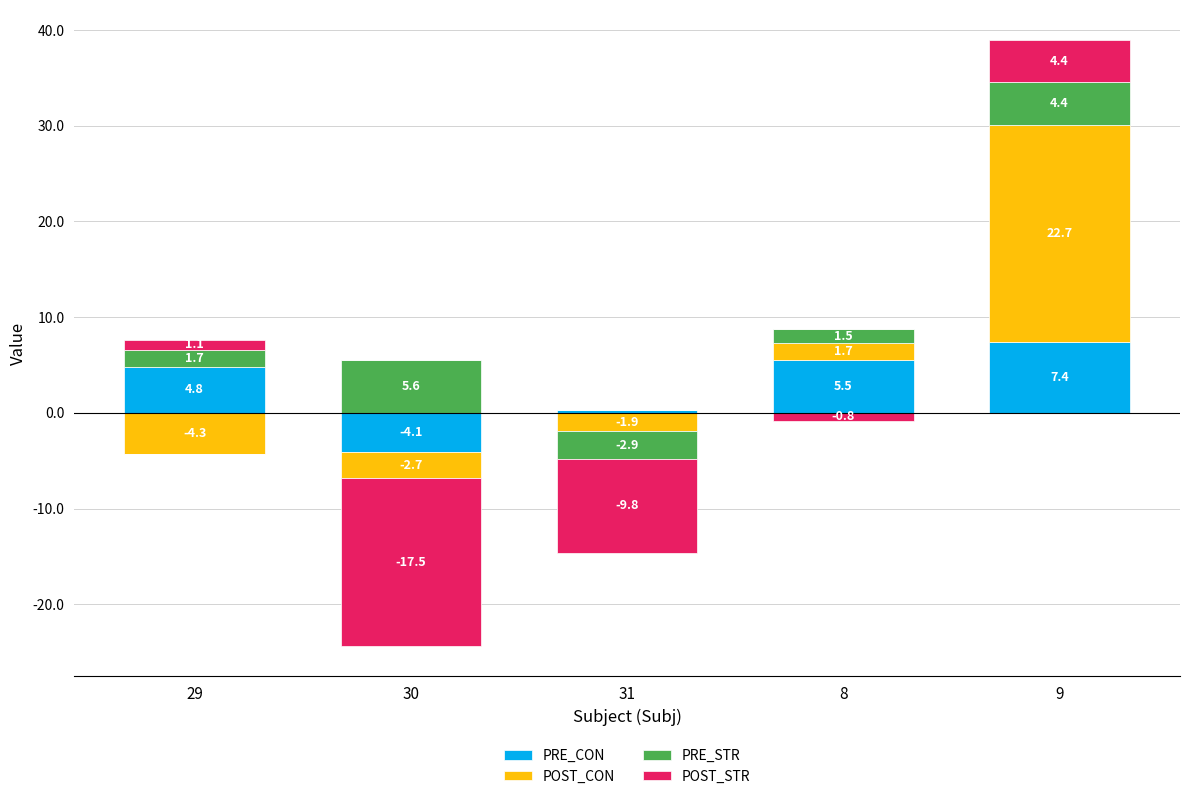

List the labels in order of PRE_CON value, smallest first.

30, 31, 29, 8, 9